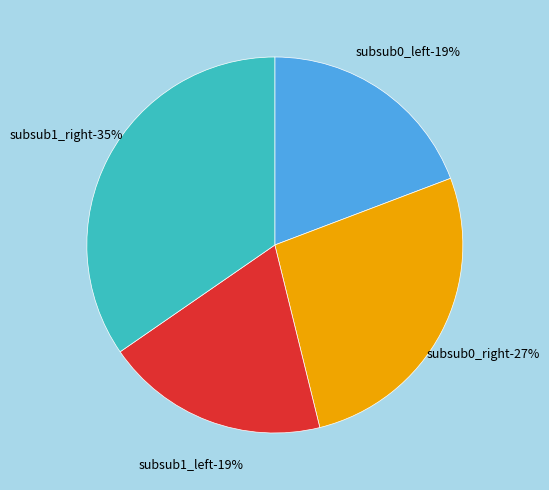

Count the number of slices in the pie.

4